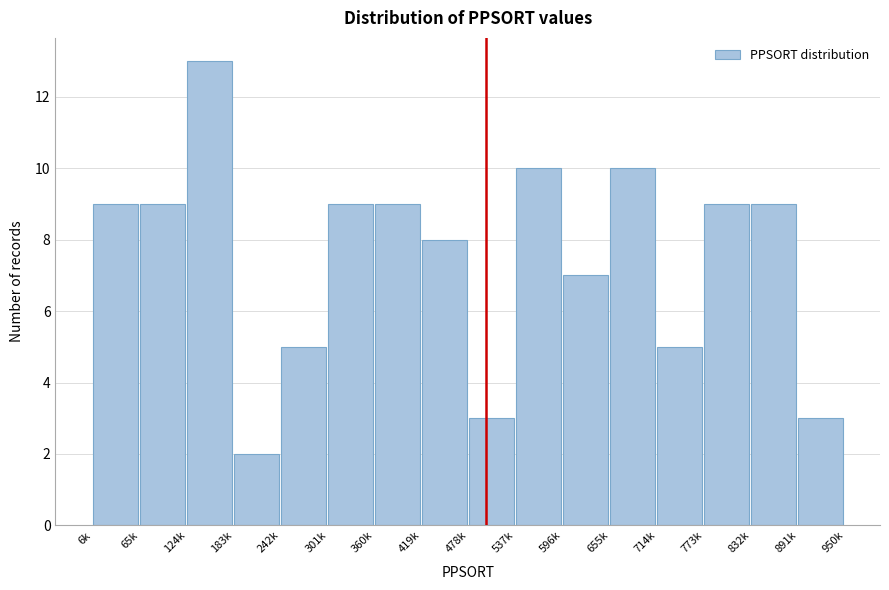

Reading left to right, list all the values displayed in this chart.

9	9	13	2	5	9	9	8	3	10	7	10	5	9	9	3